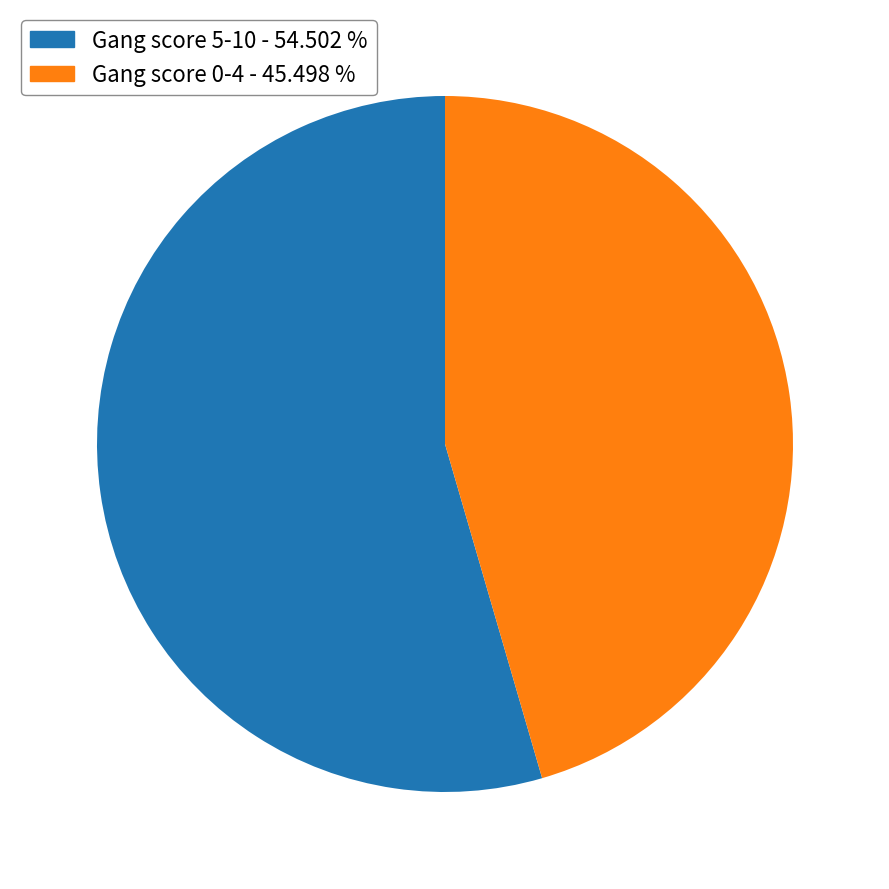

Is there any slice that represents more than half of the pie?

Yes